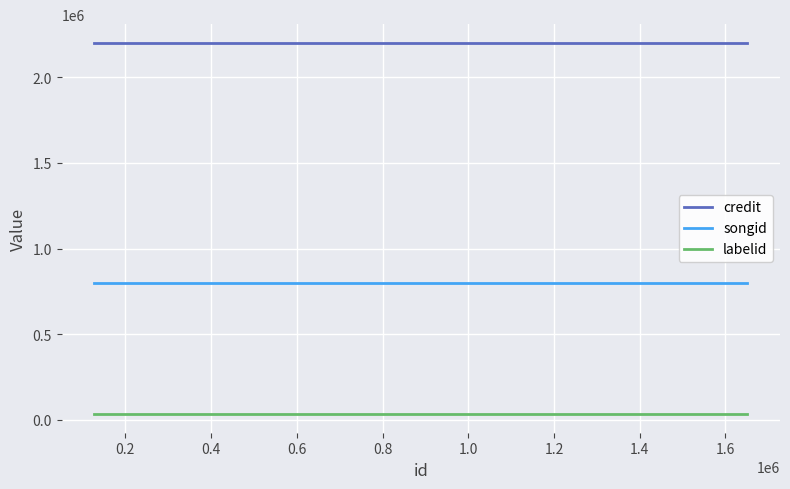

What is the highest value of the credit series?

2201510